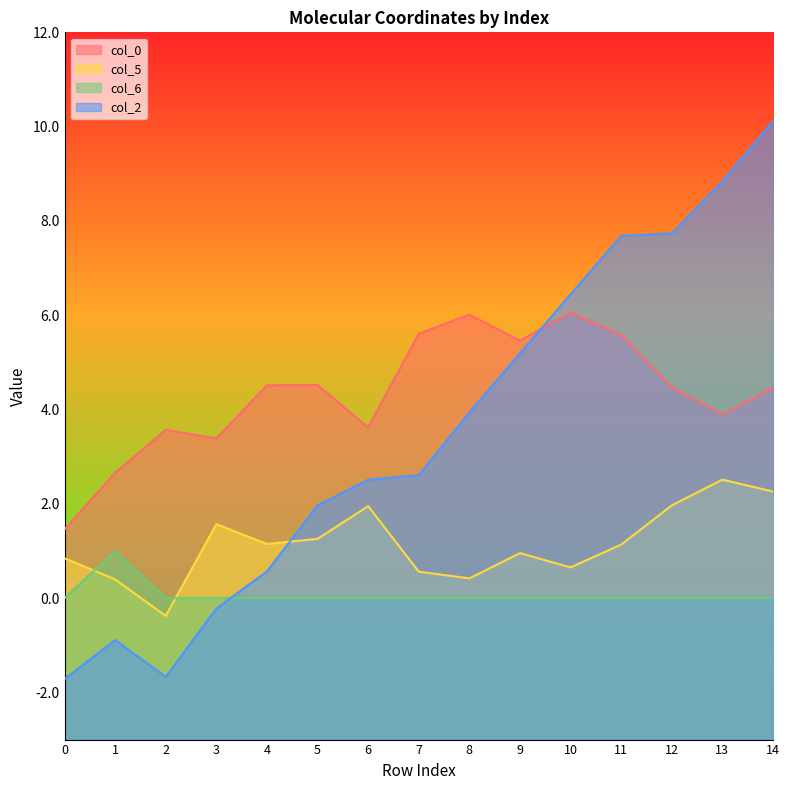

How many data points in col_5 are less than 1?

7